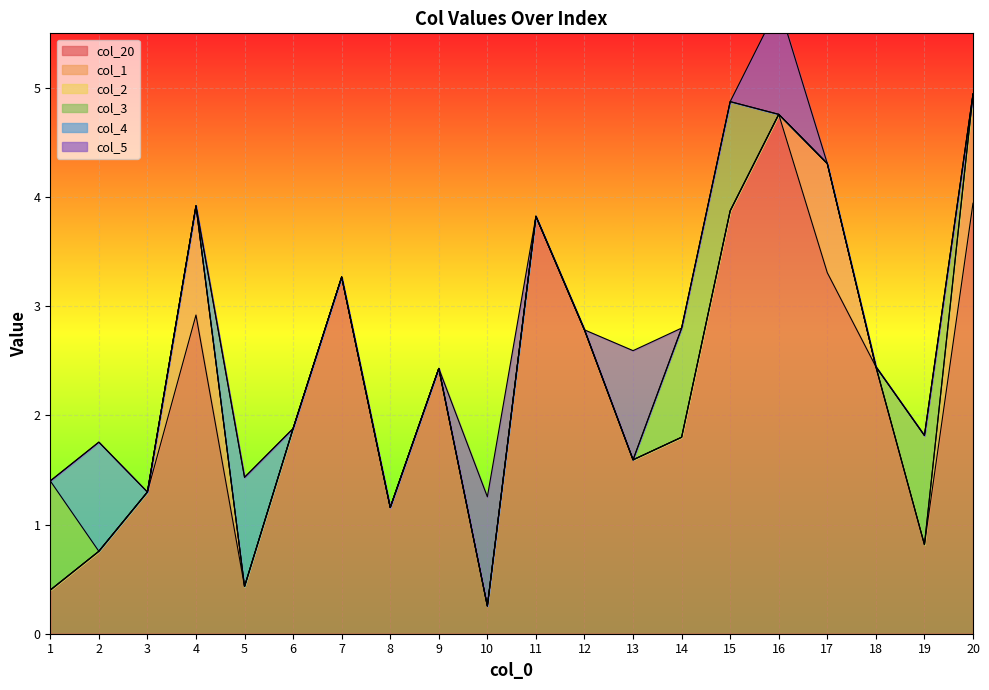

The value of col_3 at 20 is -0.6. True or false?

False